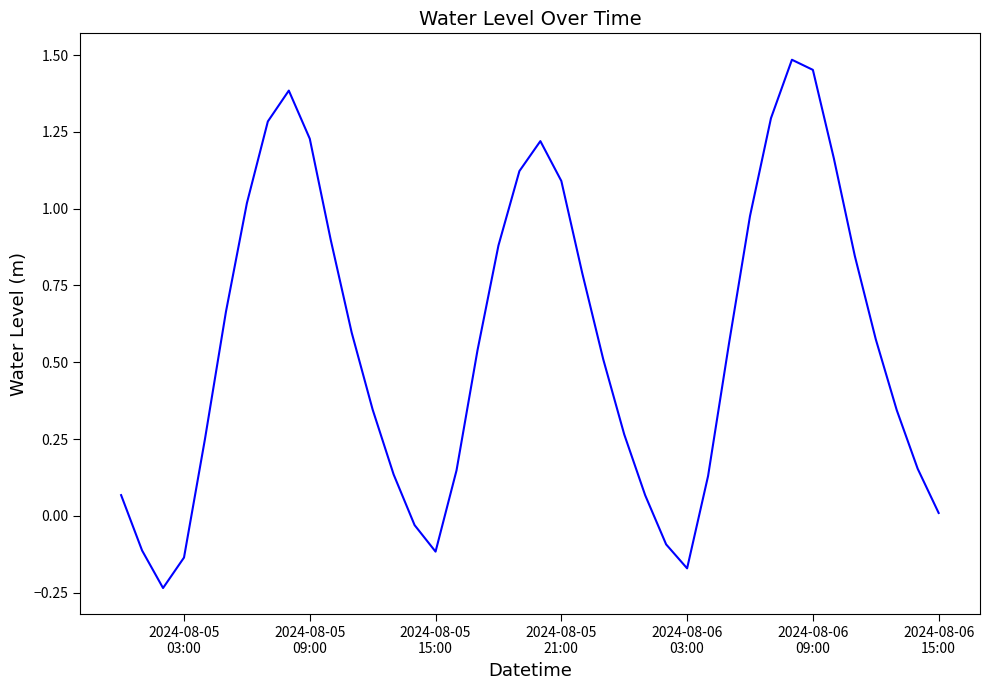

What is the difference between the maximum and minimum values?

1.7